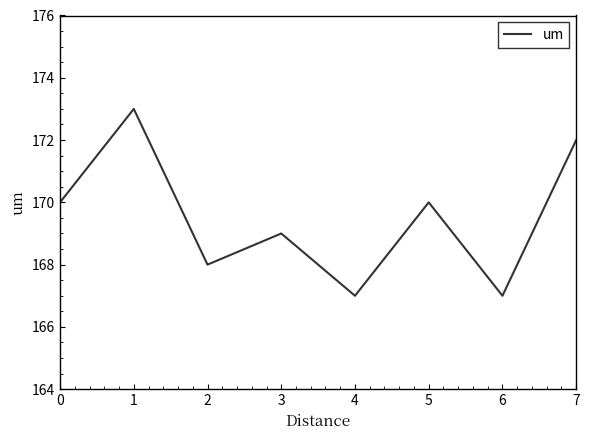

Approximately how many times larger is the value at 4 compared to 5?

1.0